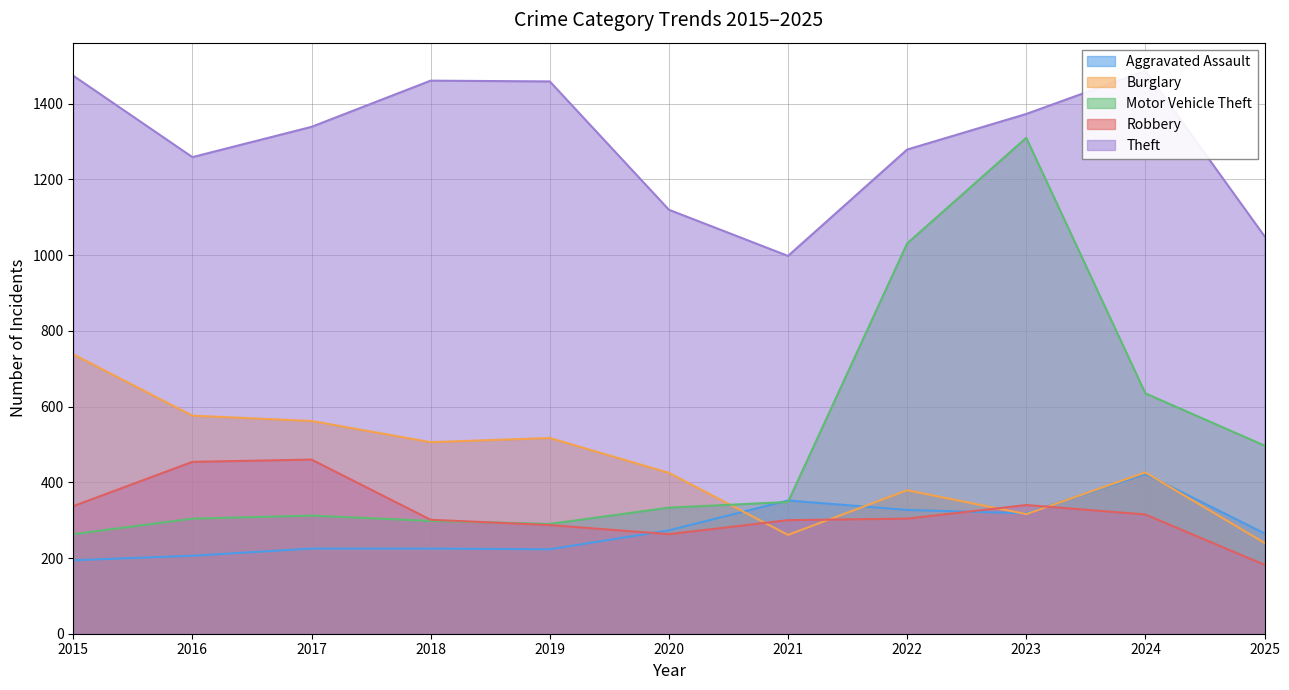

What is the total value across all series at 2021?

2259